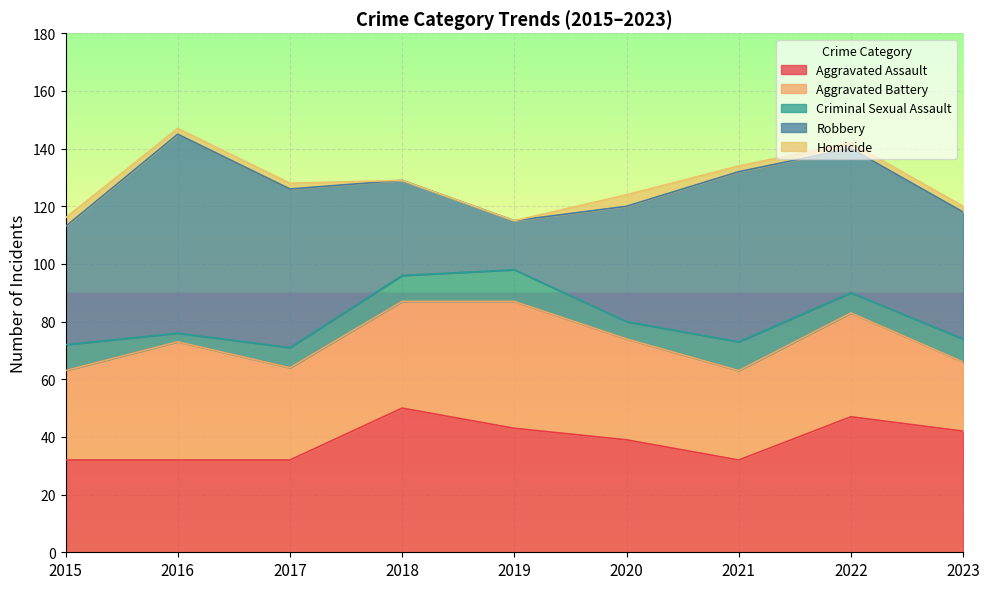

What is the lowest value of the Robbery series?

17